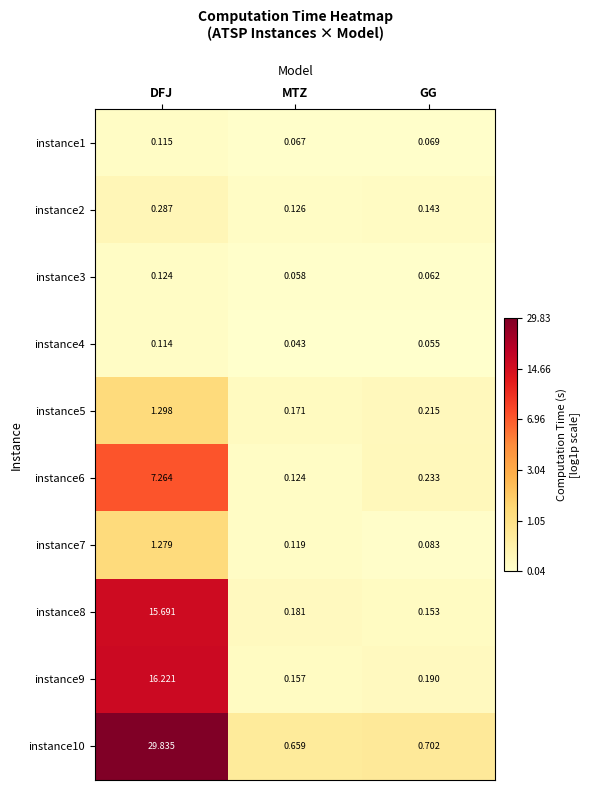

At GG, list the series in order from largest to smallest.

instance10, instance6, instance5, instance9, instance8, instance2, instance7, instance1, instance3, instance4